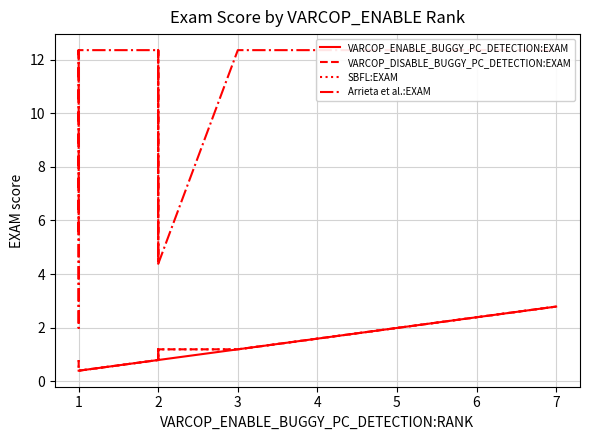

At which label does SBFL:EXAM first exceed 1?

2